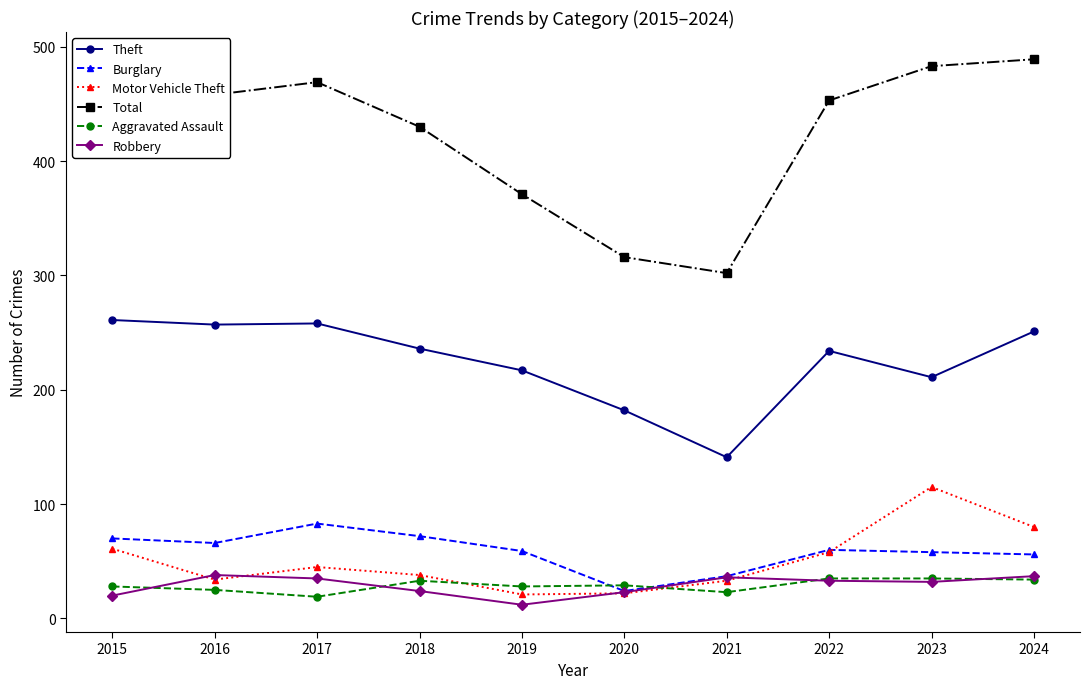

What is the sum of the Aggravated Assault values at 2017 and 2018?

52